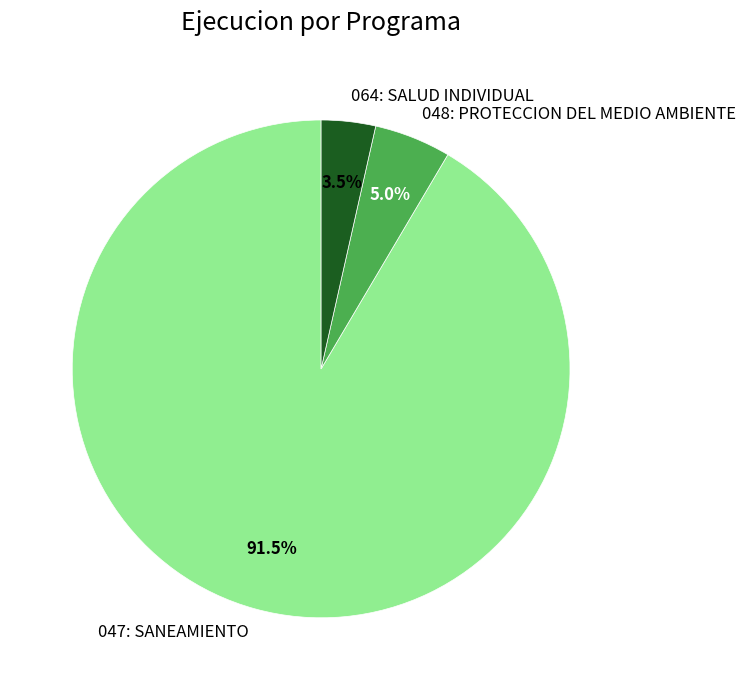

What is the ratio of the value at 048: PROTECCION DEL MEDIO AMBIENTE to the value at 064: SALUD INDIVIDUAL?

1.4